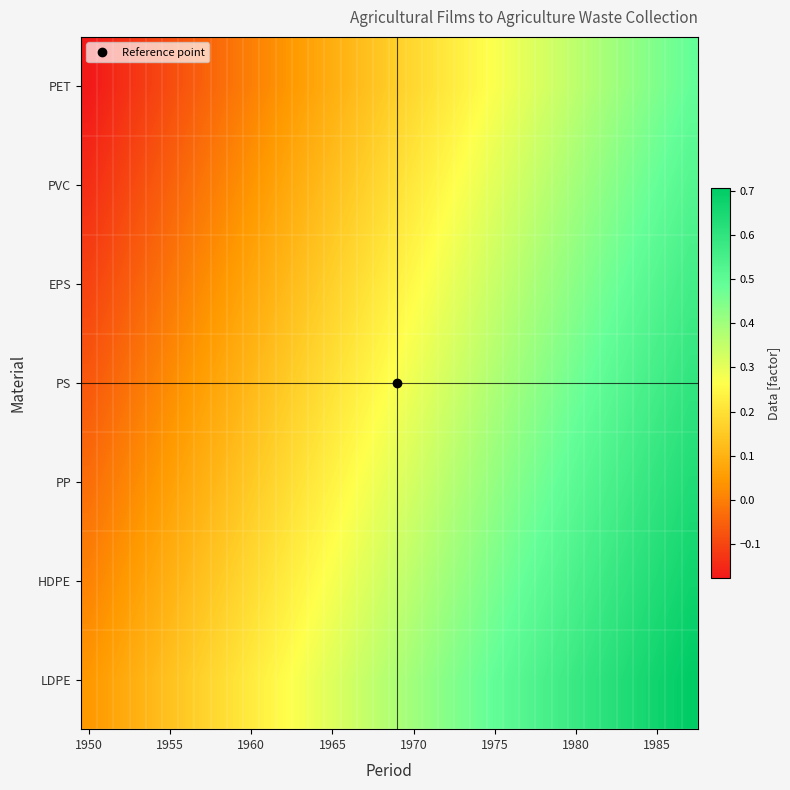

Reading right to left, what are all the values shown in this chart?

LDPE: 0.7	0.7	0.7	0.7	0.6	0.6	0.6	0.6	0.6	0.5	0.5	0.5	0.5	0.5	0.5	0.4	0.4	0.4	0.4	0.4	0.3	0.3	0.3	0.3	0.3	0.3	0.2	0.2	0.2	0.2	0.2	0.2	0.1	0.1	0.1	0.1	0.1	0.0
HDPE: 0.7	0.7	0.6	0.6	0.6	0.6	0.6	0.5	0.5	0.5	0.5	0.5	0.5	0.4	0.4	0.4	0.4	0.4	0.3	0.3	0.3	0.3	0.3	0.3	0.2	0.2	0.2	0.2	0.2	0.2	0.1	0.1	0.1	0.1	0.1	0.0	0.0	0.0
PP: 0.6	0.6	0.6	0.6	0.6	0.5	0.5	0.5	0.5	0.5	0.5	0.4	0.4	0.4	0.4	0.4	0.3	0.3	0.3	0.3	0.3	0.3	0.2	0.2	0.2	0.2	0.2	0.1	0.1	0.1	0.1	0.1	0.1	0.0	0.0	0.0	-0.0	-0.0
PS: 0.6	0.6	0.6	0.5	0.5	0.5	0.5	0.5	0.5	0.4	0.4	0.4	0.4	0.4	0.3	0.3	0.3	0.3	0.3	0.3	0.2	0.2	0.2	0.2	0.2	0.1	0.1	0.1	0.1	0.1	0.1	0.0	0.0	0.0	-0.0	-0.0	-0.0	-0.1
EPS: 0.6	0.5	0.5	0.5	0.5	0.5	0.5	0.4	0.4	0.4	0.4	0.4	0.3	0.3	0.3	0.3	0.3	0.3	0.2	0.2	0.2	0.2	0.2	0.1	0.1	0.1	0.1	0.1	0.1	0.0	0.0	0.0	-0.0	-0.0	-0.0	-0.1	-0.1	-0.1
PVC: 0.5	0.5	0.5	0.5	0.5	0.4	0.4	0.4	0.4	0.4	0.3	0.3	0.3	0.3	0.3	0.3	0.2	0.2	0.2	0.2	0.2	0.1	0.1	0.1	0.1	0.1	0.1	0.0	0.0	0.0	-0.0	-0.0	-0.1	-0.1	-0.1	-0.1	-0.1	-0.1
PET: 0.5	0.5	0.4	0.4	0.4	0.4	0.4	0.4	0.3	0.3	0.3	0.3	0.3	0.3	0.2	0.2	0.2	0.2	0.2	0.1	0.1	0.1	0.1	0.1	0.1	0.0	0.0	0.0	-0.0	-0.0	-0.1	-0.1	-0.1	-0.1	-0.1	-0.1	-0.2	-0.2